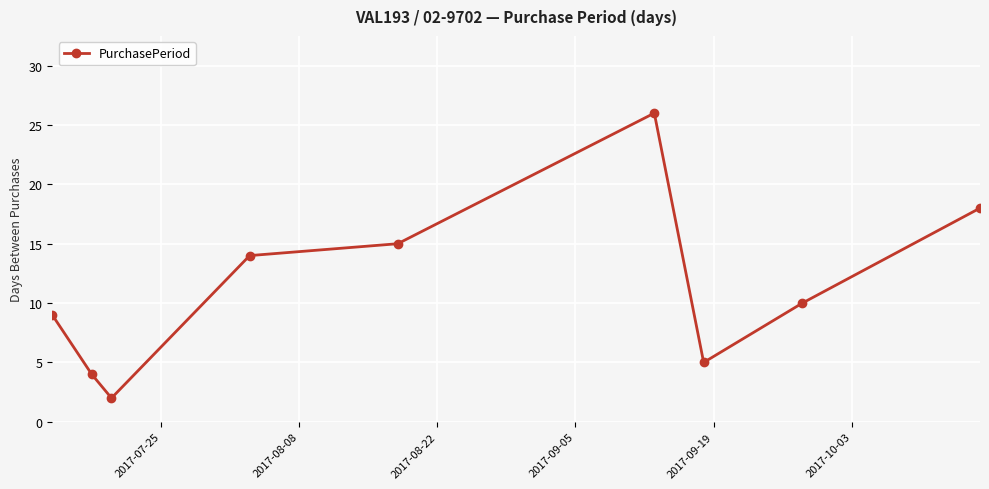

What is the sum of all values?

103